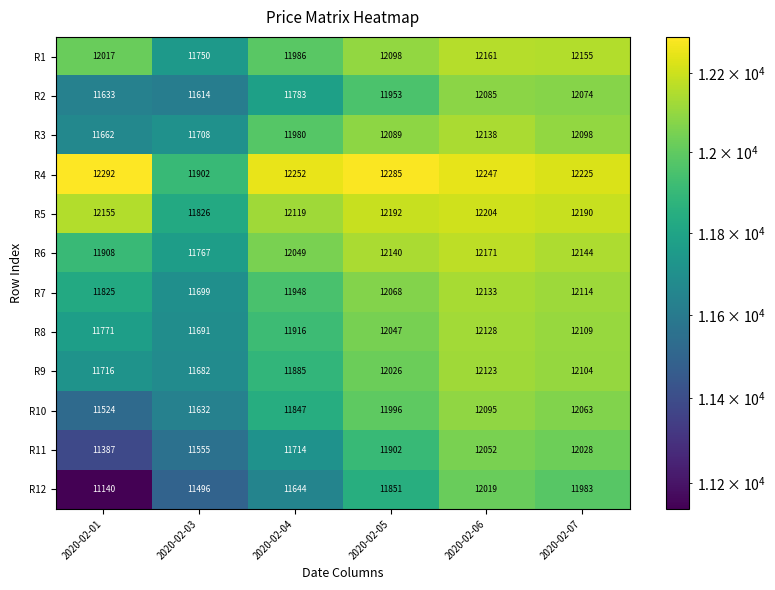

What is the difference between the maximum and minimum values in the R2 series?

471